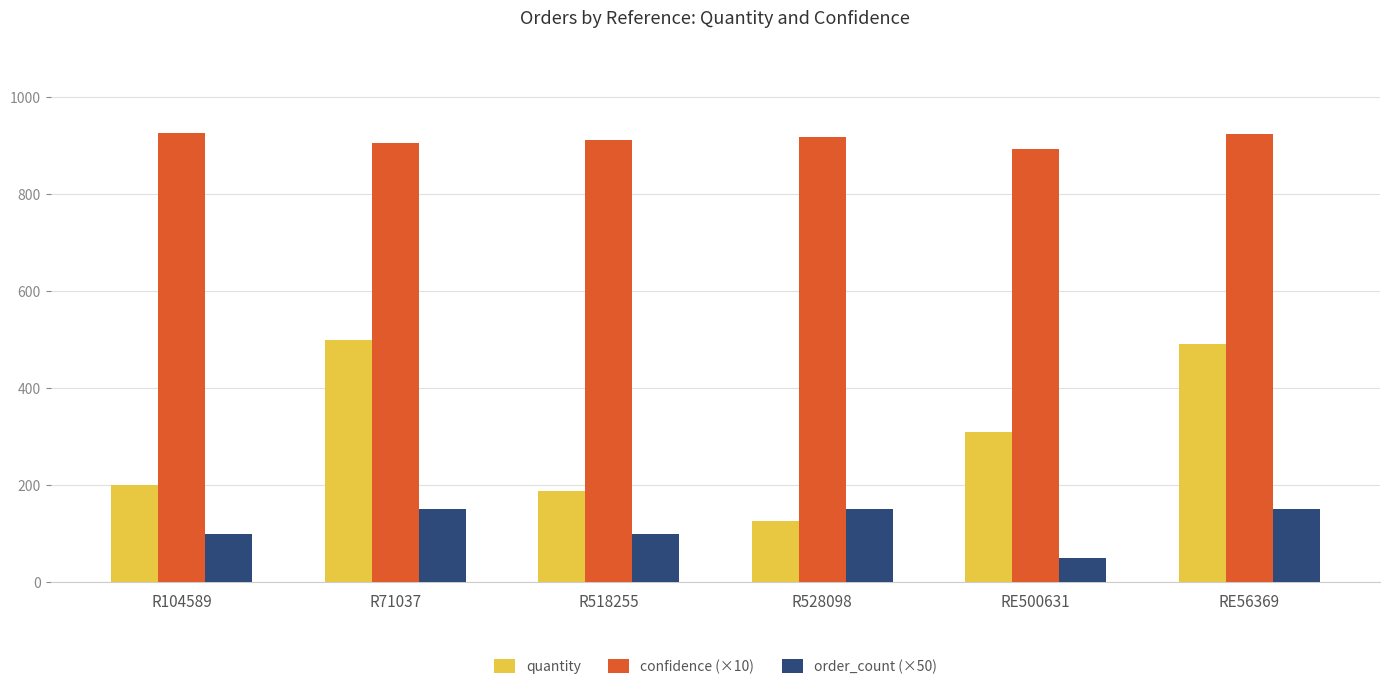

Is the value of quantity at R518255 greater than the value of confidence (×10) at R518255?

No